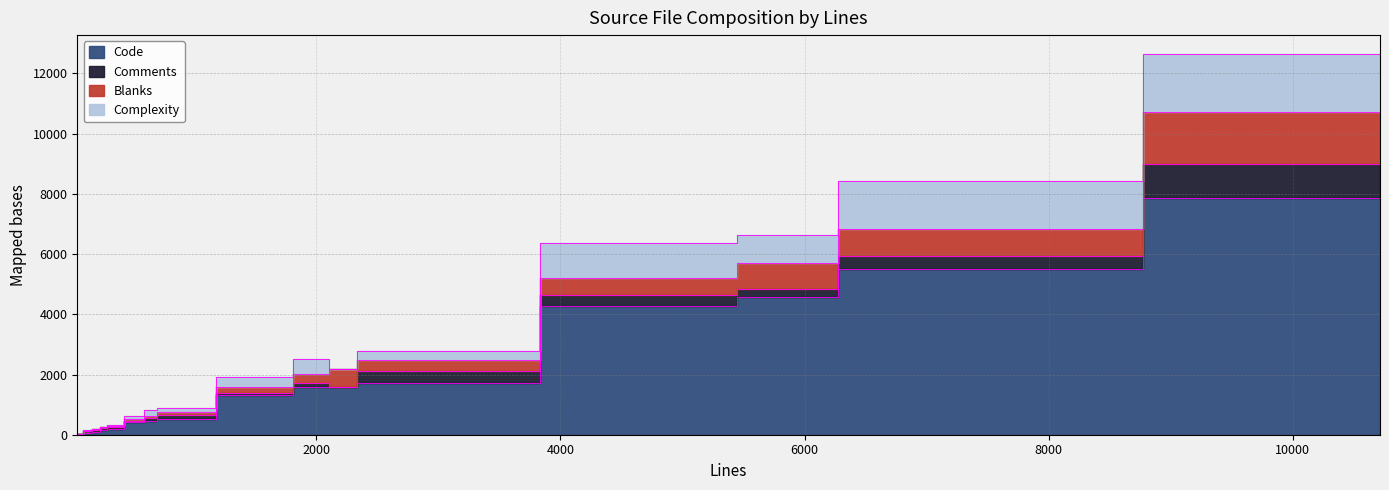

Which series has the largest total across all categories?

Code